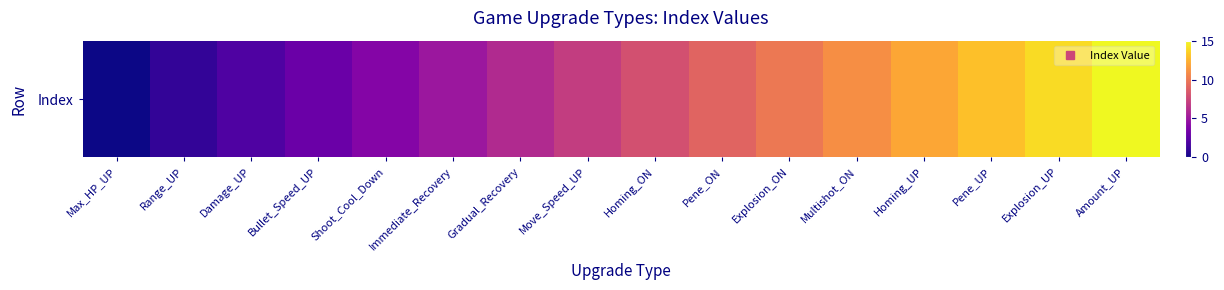

What is the difference between the maximum and minimum values?

15